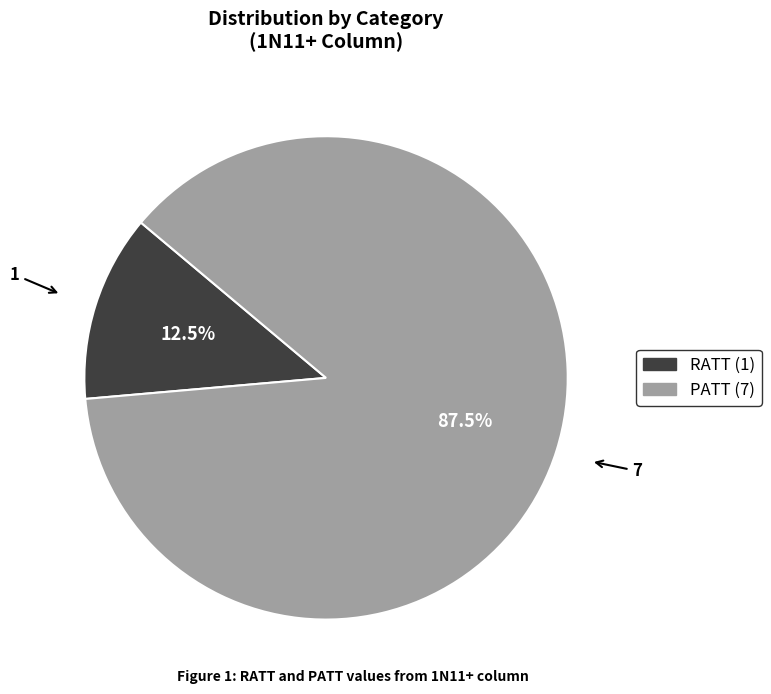

Which slice is the largest?

PATT